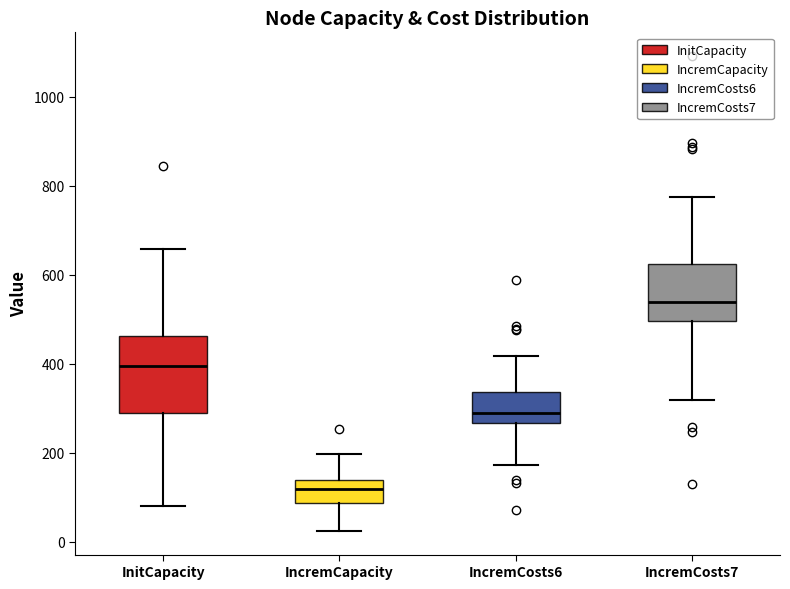

Which box has the highest median line?

IncremCosts7